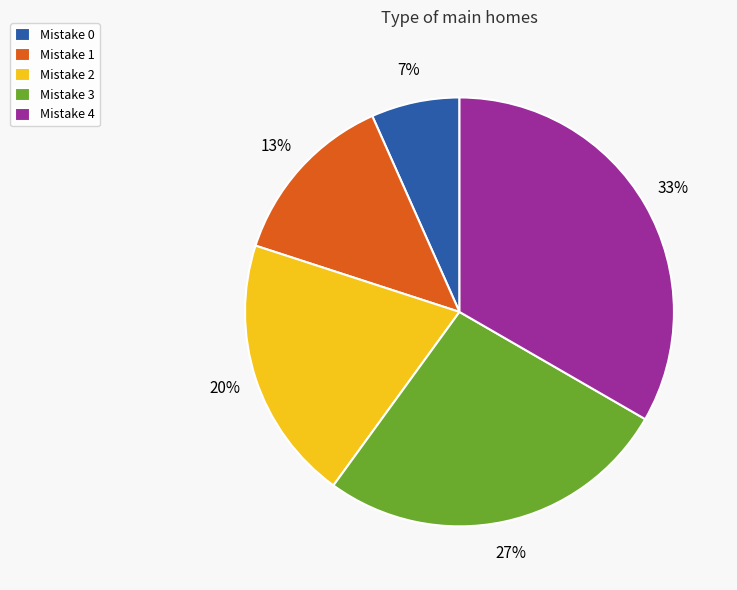

Is there a majority slice in this chart?

No